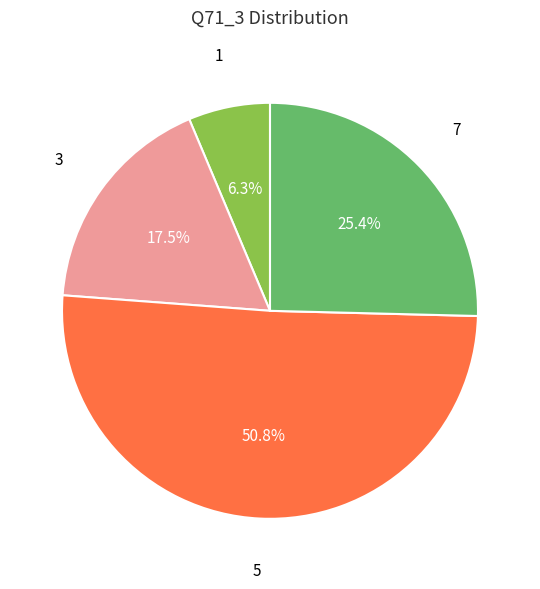

Is there a majority slice in this chart?

Yes